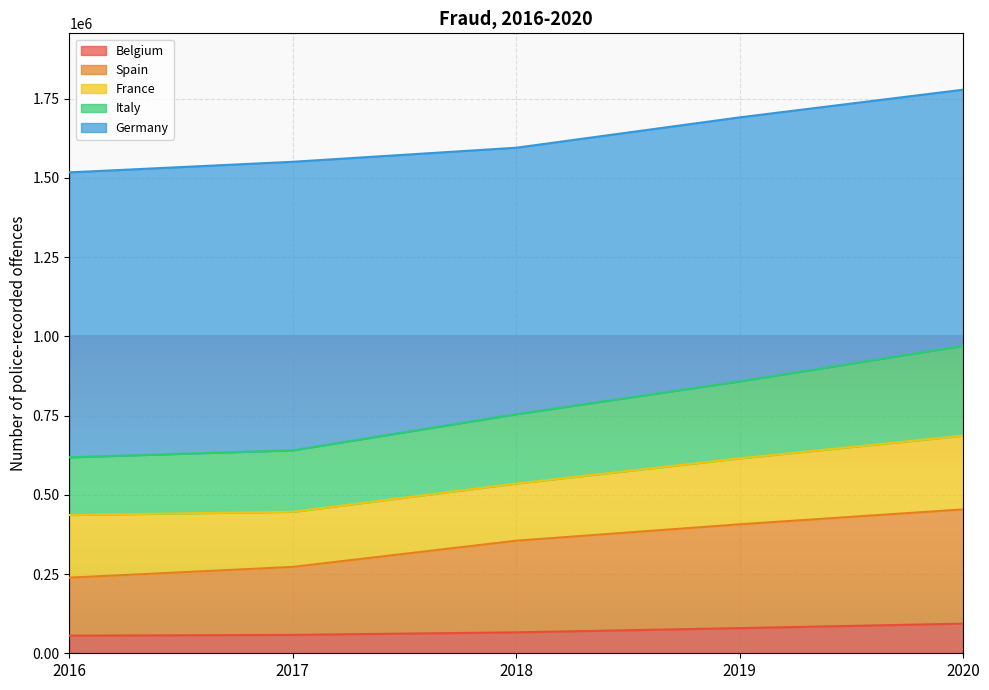

How many data points in Spain are above 355233?

2